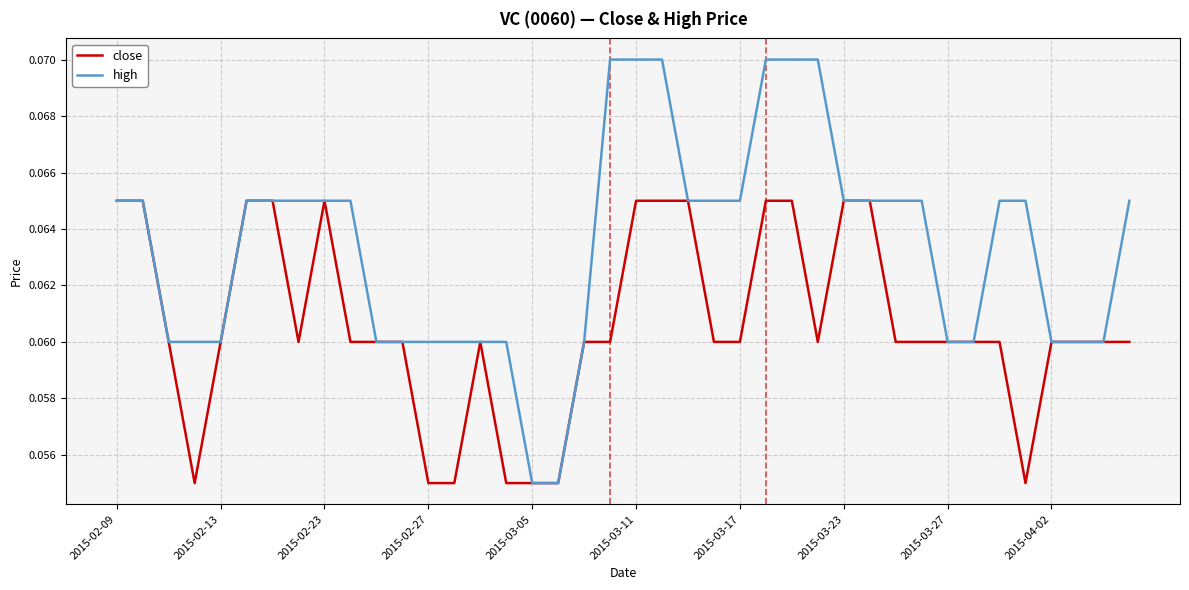

List the series in order of their overall mean, lowest first.

close, high